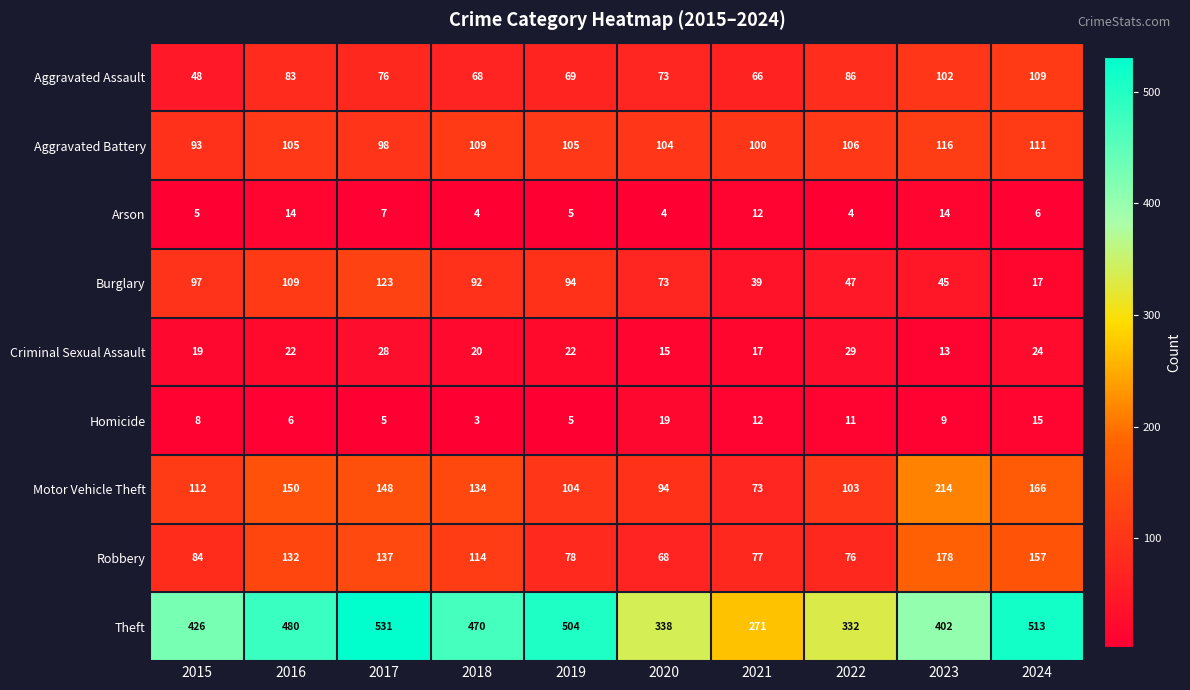

True or false: Arson has a value of 4 at 2021.

False